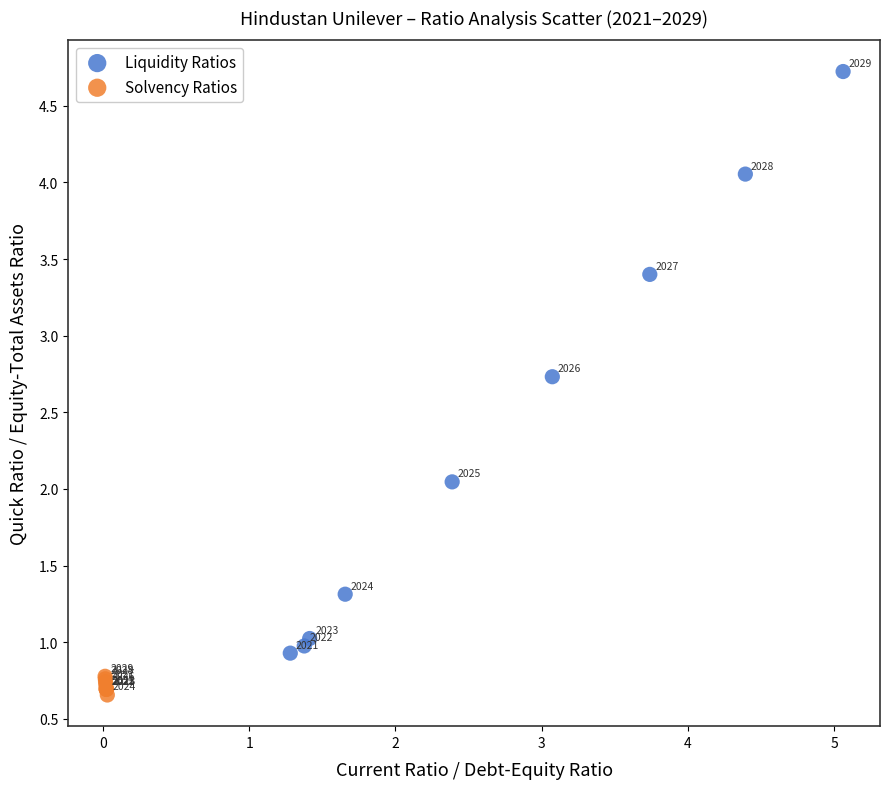

Which series reaches the maximum Y coordinate?

Liquidity Ratios